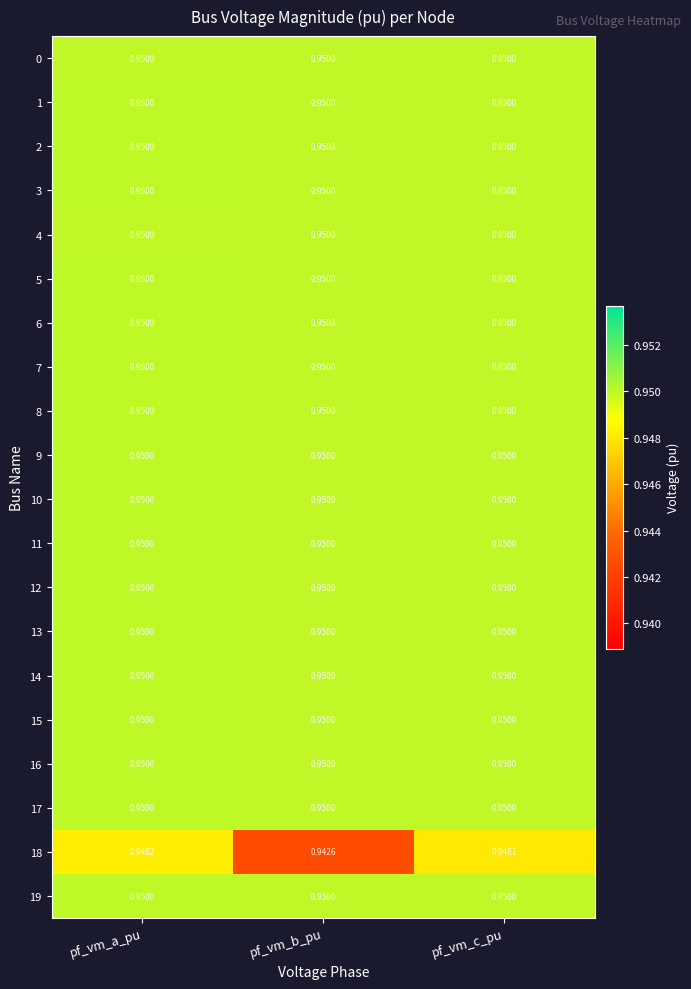

At which category is the sum across all series the highest?

pf_vm_a_pu